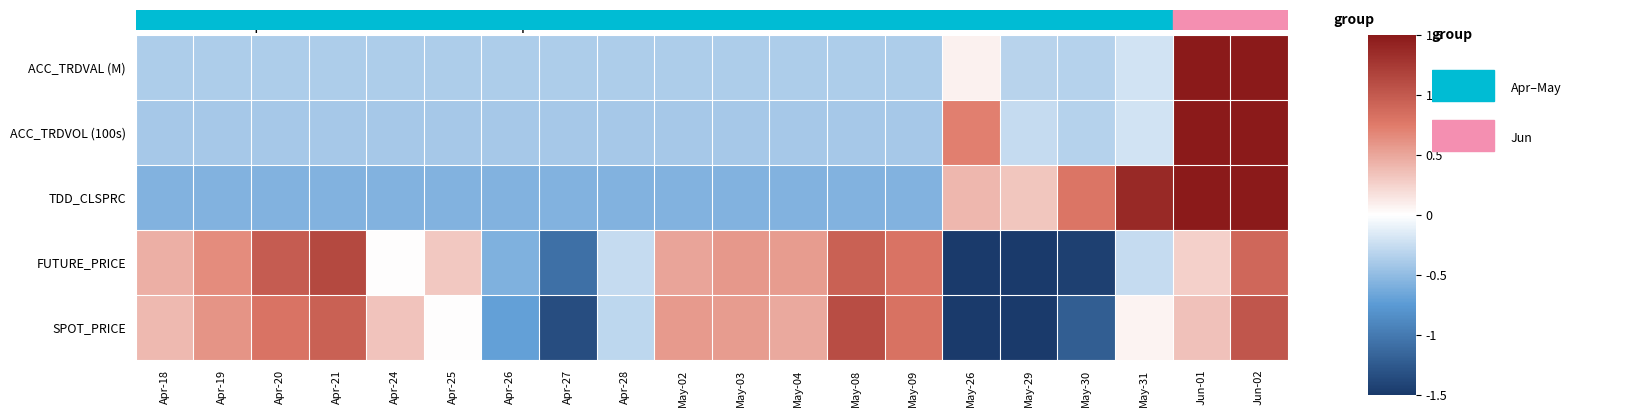

Reading right to left, extract all data points from this chart.

SPOT_PRICE: Jun-02=1.0	Jun-01=0.3	May-31=0.1	May-30=-1.2	May-29=-1.5	May-26=-1.5	May-09=0.8	May-08=1.1	May-04=0.5	May-03=0.6	May-02=0.6	Apr-28=-0.3	Apr-27=-1.3	Apr-26=-0.7	Apr-25=0.0	Apr-24=0.3	Apr-21=0.9	Apr-20=0.8	Apr-19=0.6	Apr-18=0.4
FUTURE_PRICE: Jun-02=0.9	Jun-01=0.3	May-31=-0.3	May-30=-1.5	May-29=-1.5	May-26=-1.5	May-09=0.8	May-08=0.9	May-04=0.6	May-03=0.6	May-02=0.5	Apr-28=-0.3	Apr-27=-1.1	Apr-26=-0.6	Apr-25=0.3	Apr-24=0.0	Apr-21=1.1	Apr-20=1.0	Apr-19=0.7	Apr-18=0.5
TDD_CLSPRC: Jun-02=1.5	Jun-01=1.5	May-31=1.4	May-30=0.8	May-29=0.3	May-26=0.4	May-09=-0.6	May-08=-0.6	May-04=-0.6	May-03=-0.6	May-02=-0.6	Apr-28=-0.6	Apr-27=-0.6	Apr-26=-0.6	Apr-25=-0.6	Apr-24=-0.6	Apr-21=-0.6	Apr-20=-0.6	Apr-19=-0.6	Apr-18=-0.6
ACC_TRDVOL (100s): Jun-02=1.5	Jun-01=1.5	May-31=-0.2	May-30=-0.3	May-29=-0.3	May-26=0.7	May-09=-0.4	May-08=-0.4	May-04=-0.4	May-03=-0.4	May-02=-0.4	Apr-28=-0.4	Apr-27=-0.4	Apr-26=-0.4	Apr-25=-0.4	Apr-24=-0.4	Apr-21=-0.4	Apr-20=-0.4	Apr-19=-0.4	Apr-18=-0.4
ACC_TRDVAL (M): Jun-02=1.5	Jun-01=1.5	May-31=-0.2	May-30=-0.3	May-29=-0.3	May-26=0.1	May-09=-0.4	May-08=-0.4	May-04=-0.4	May-03=-0.4	May-02=-0.4	Apr-28=-0.4	Apr-27=-0.4	Apr-26=-0.4	Apr-25=-0.4	Apr-24=-0.4	Apr-21=-0.4	Apr-20=-0.4	Apr-19=-0.4	Apr-18=-0.4